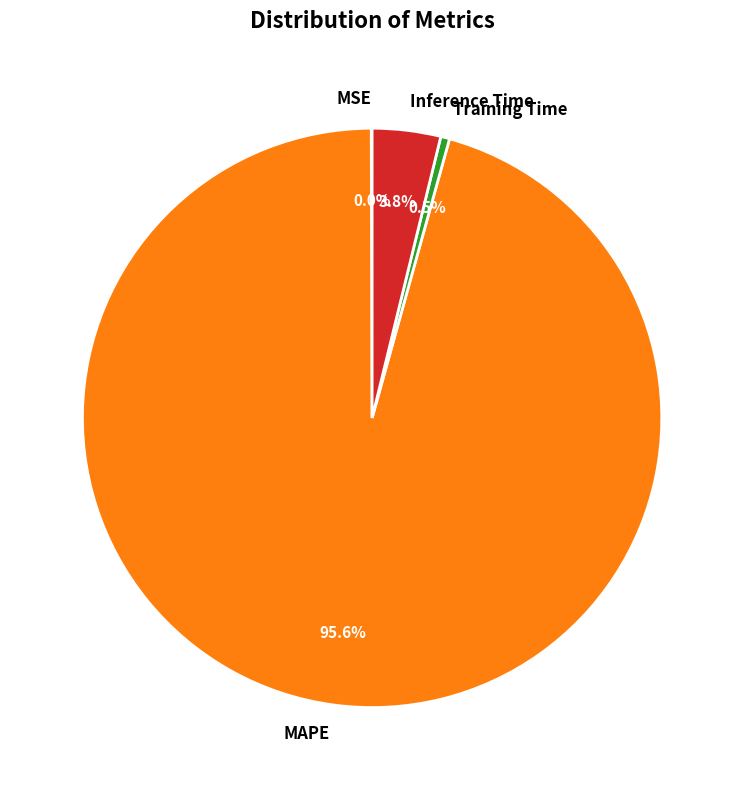

What portion of the pie excludes Training Time?

99.5%